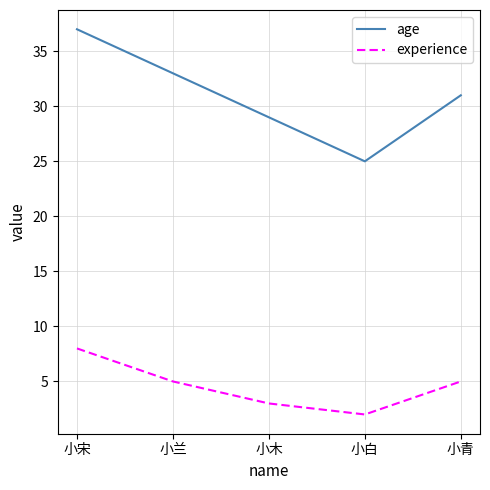

Is the value of age at 小宋 greater than the value of experience at 小白?

Yes